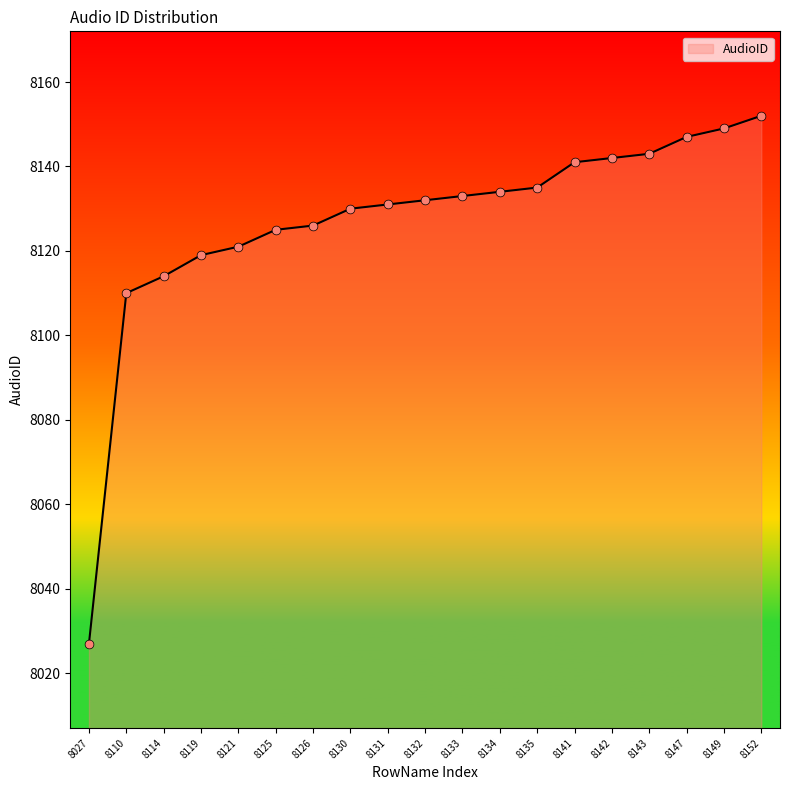

What is the ratio of the value at 8125 to the value at 8119?

1.0